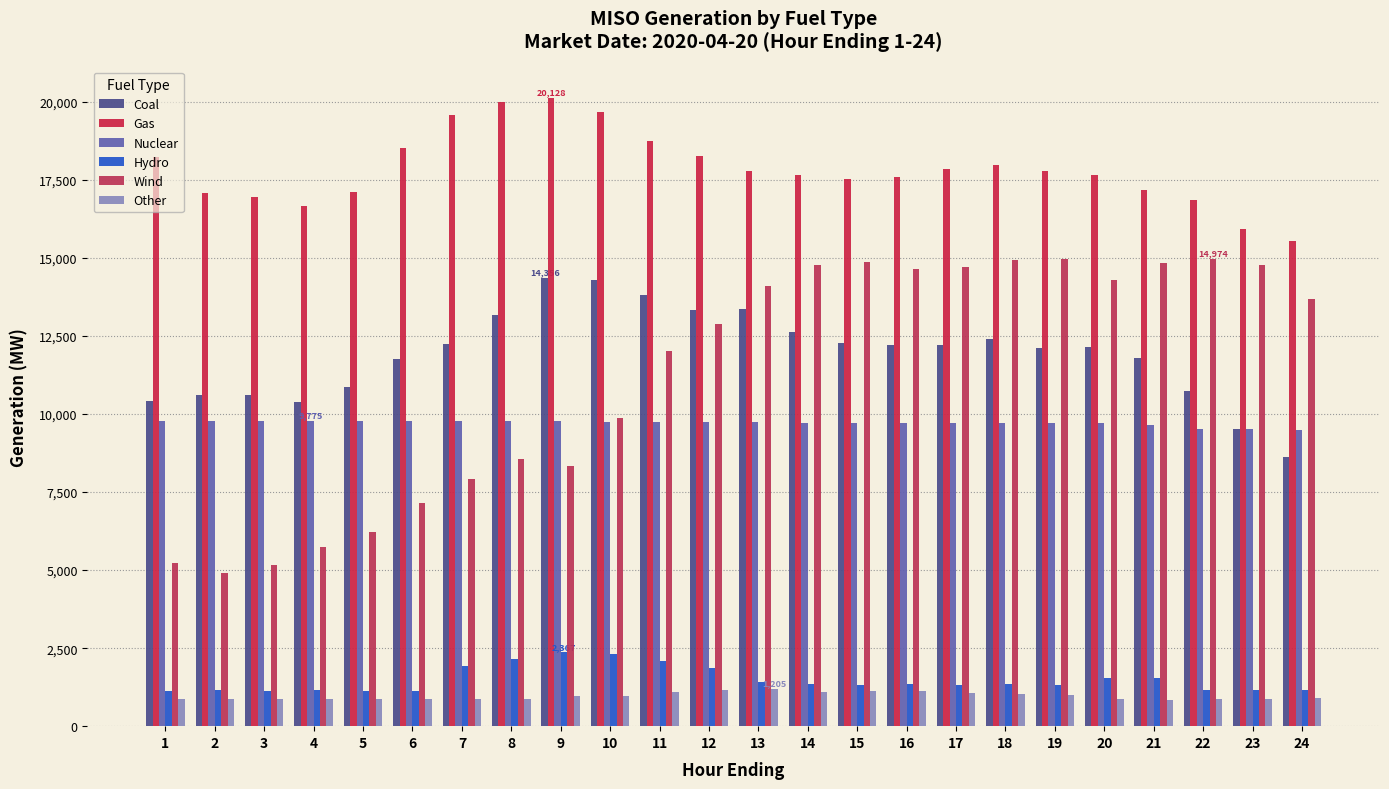

How many groups of bars are there?

24